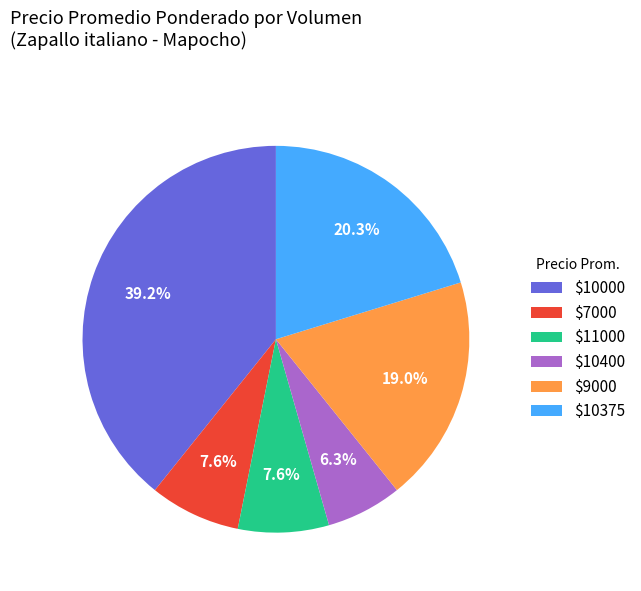

Does $10375 represent more than half of the total?

No